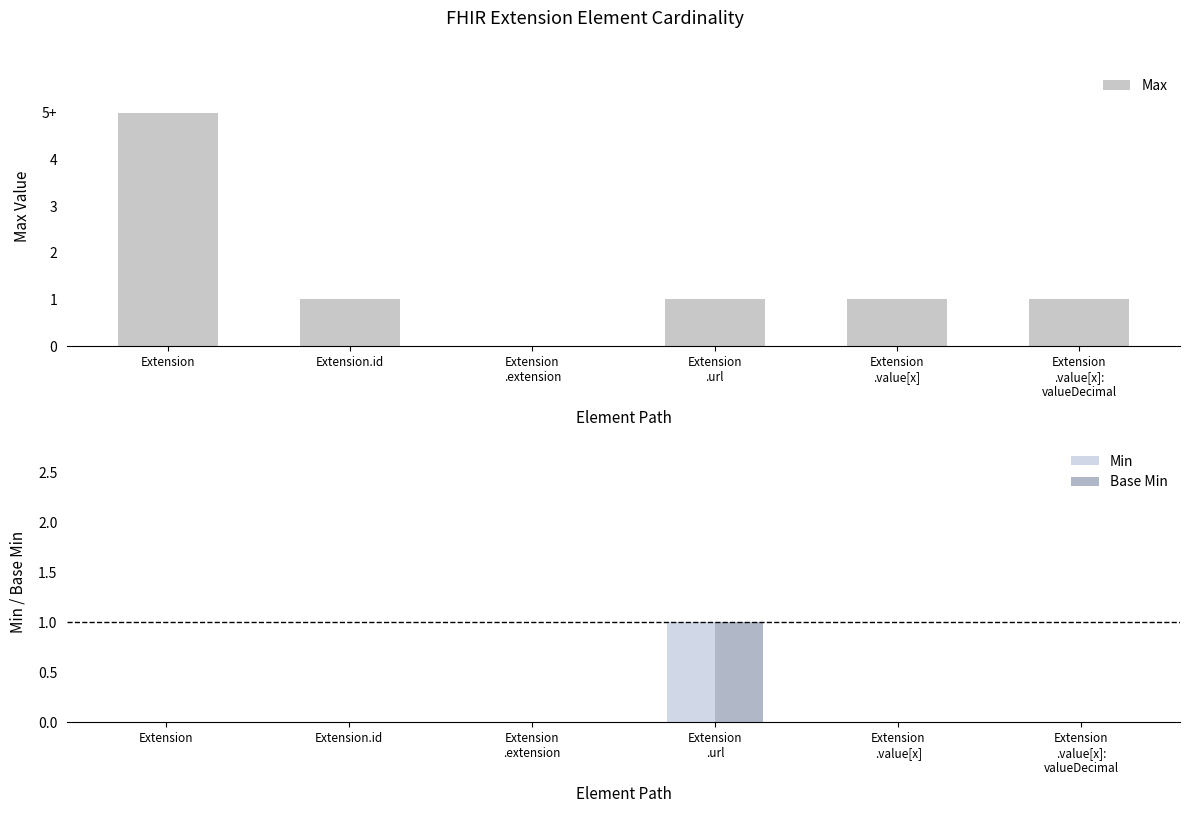

What is the label of the 3rd bar from the right?

Extension
.url